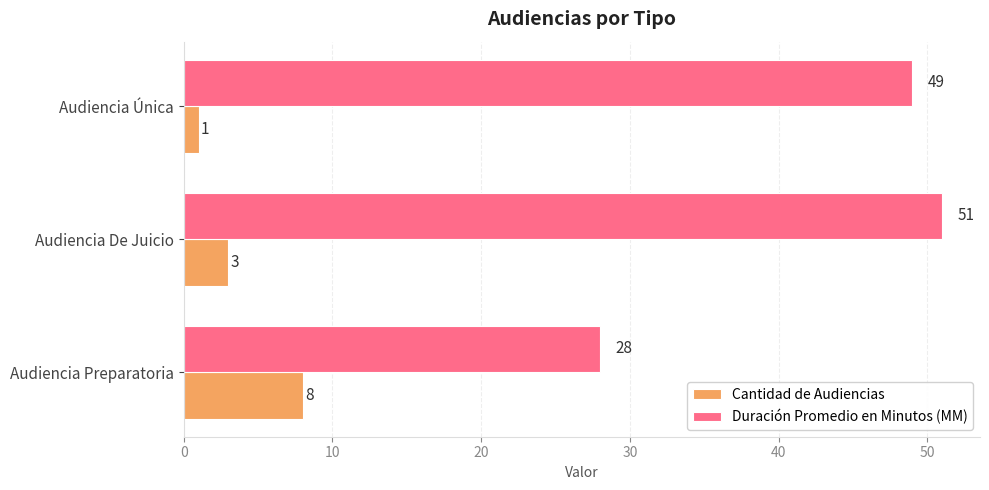

Rank the series at Audiencia Única from lowest to highest value.

Cantidad de Audiencias, Duración Promedio en Minutos (MM)